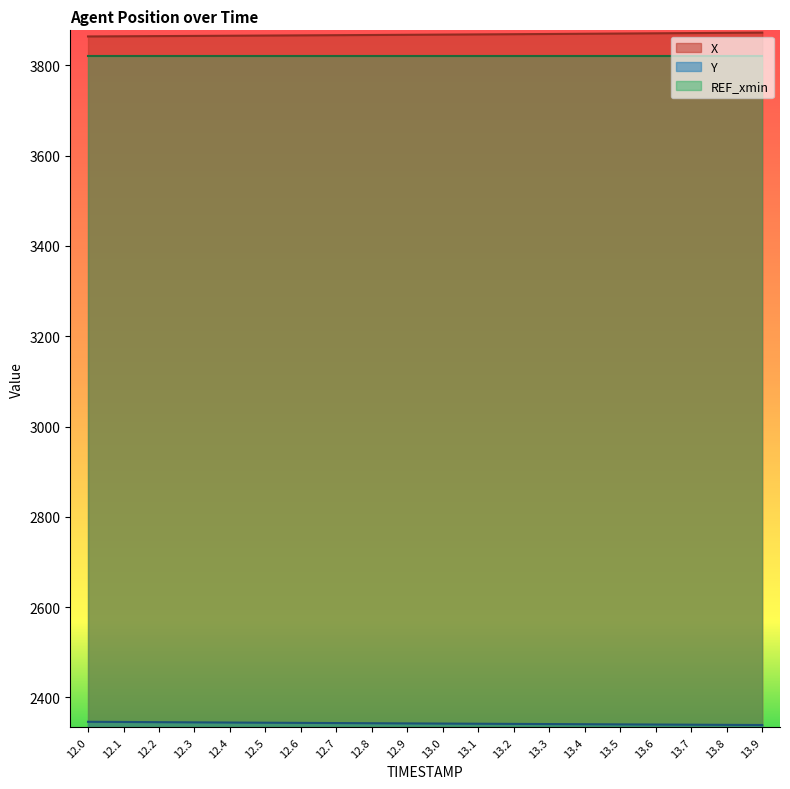

What is the maximum value for Y?

2345.9